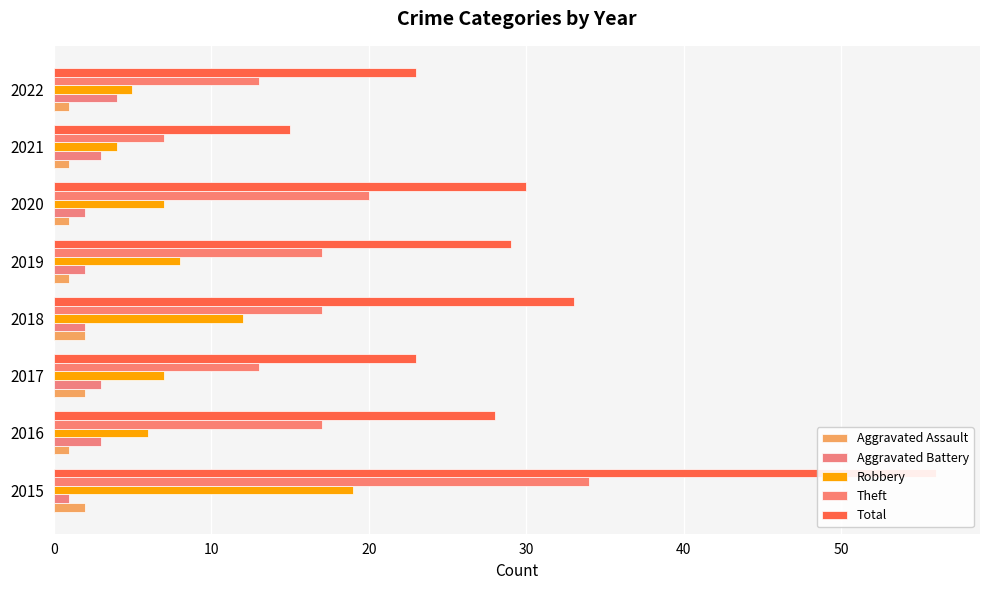

What are all the series names shown in the legend?

Aggravated Assault, Aggravated Battery, Robbery, Theft, Total